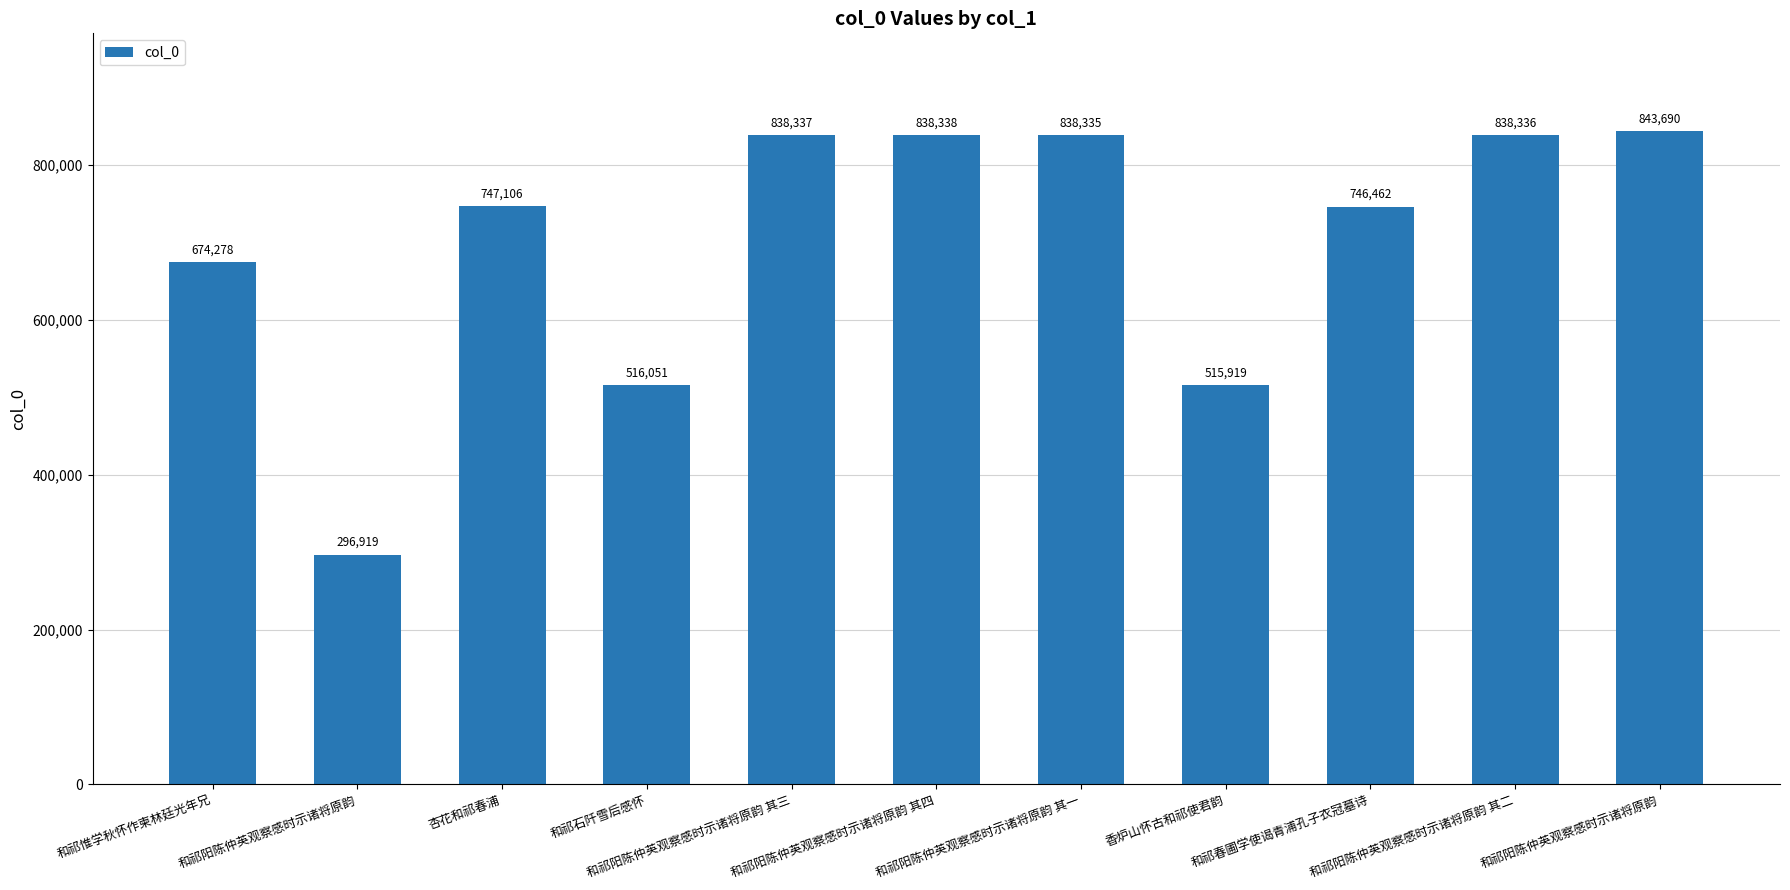

Does the chart contain any negative values?

No